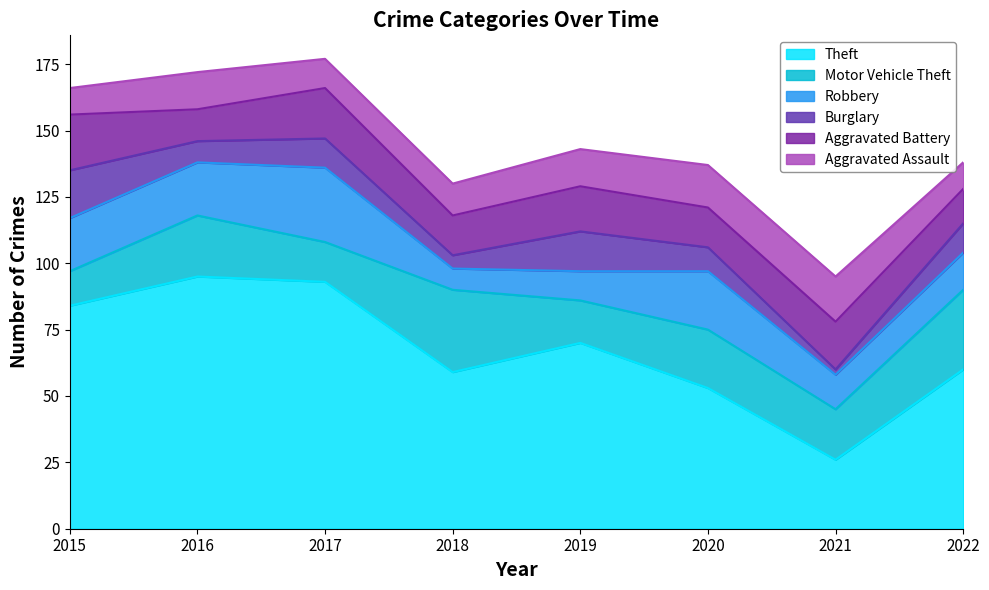

What is the value of the Motor Vehicle Theft point at the 5th from the left?

16